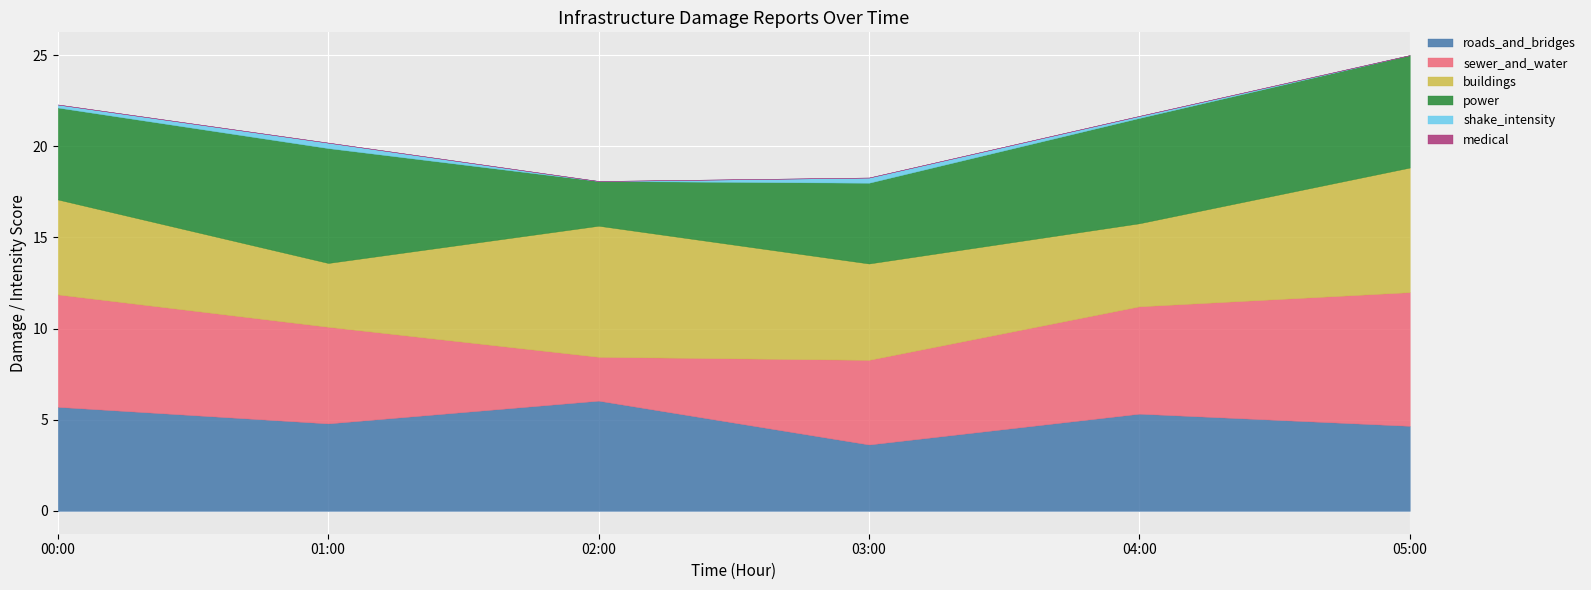

What is the maximum value for roads_and_bridges?

6.0